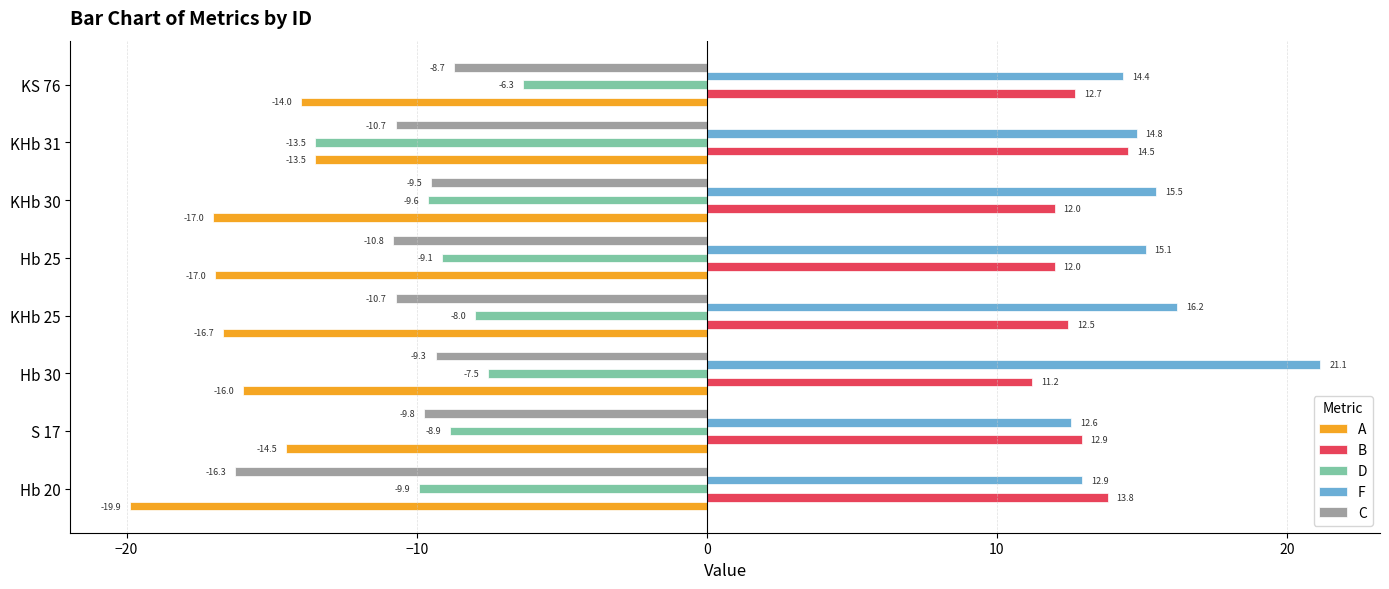

How many data points in A are above -15?

3